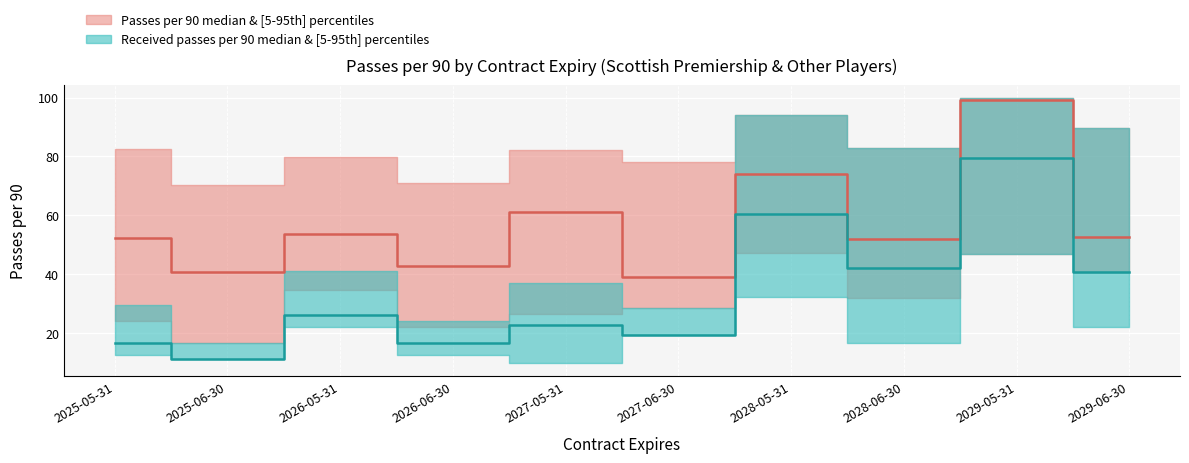

What position from the left is 2028-06-30?

8